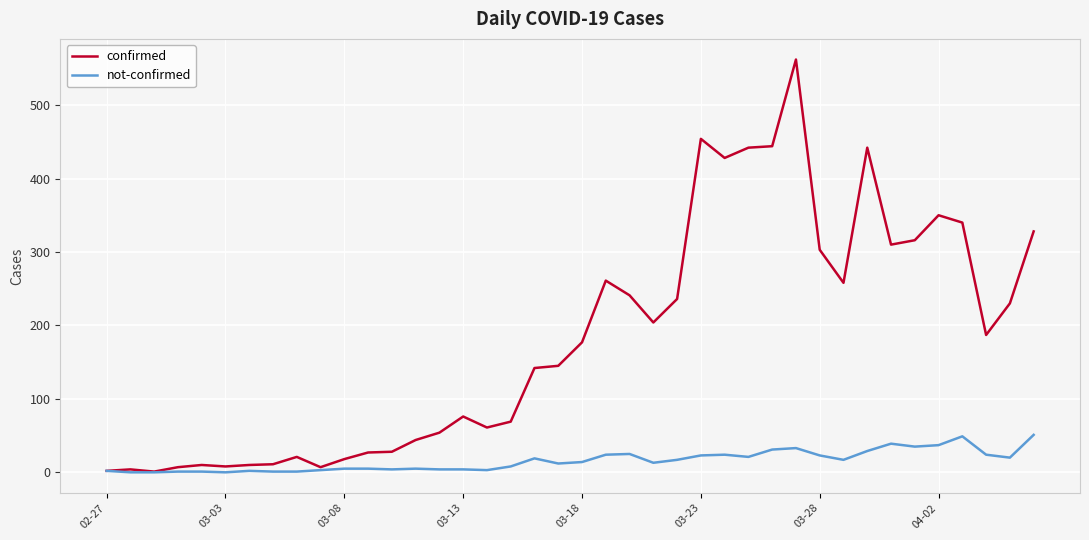

Which series has the widest spread of values?

confirmed